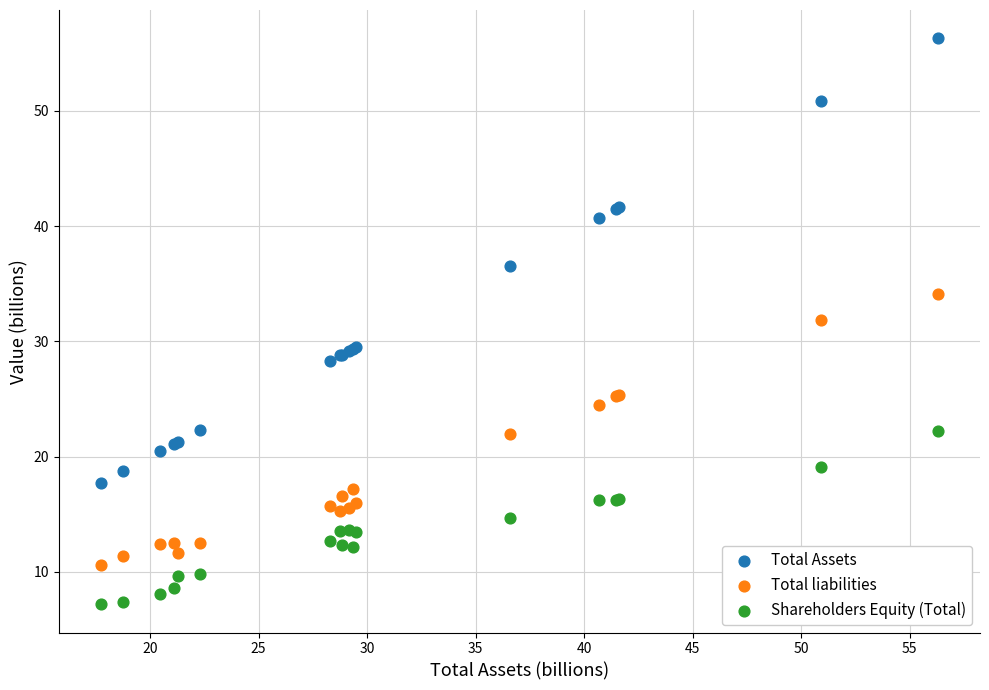

Which series reaches the maximum Y coordinate?

Total Assets